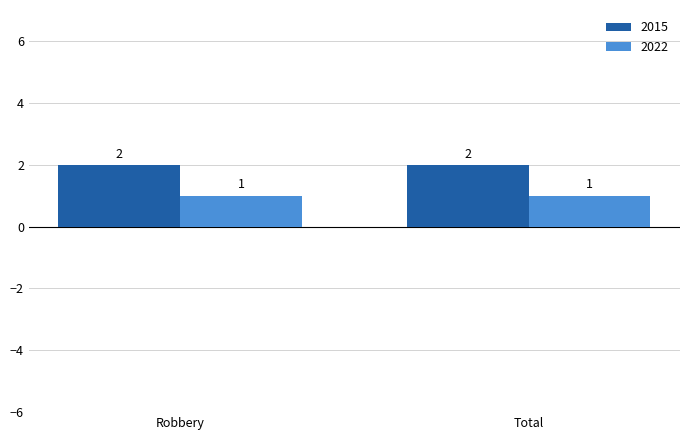

Reading left to right, transcribe all the data shown in this chart.

2015: Robbery=2	Total=2
2022: Robbery=1	Total=1